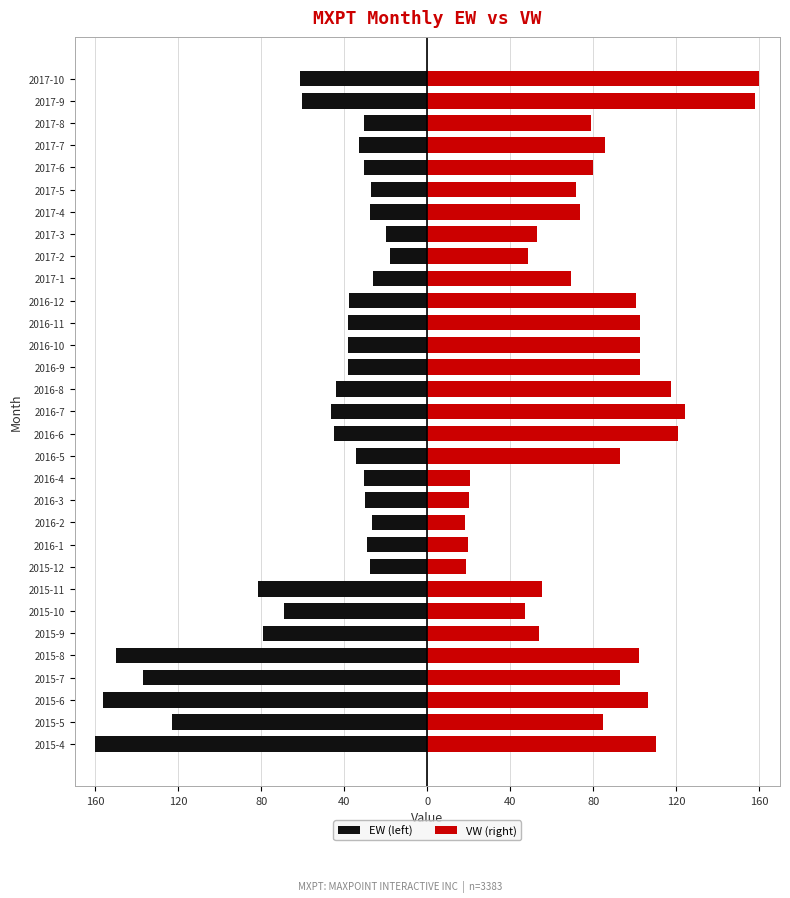

The value of EW (left) at 9 is -29.2. True or false?

True